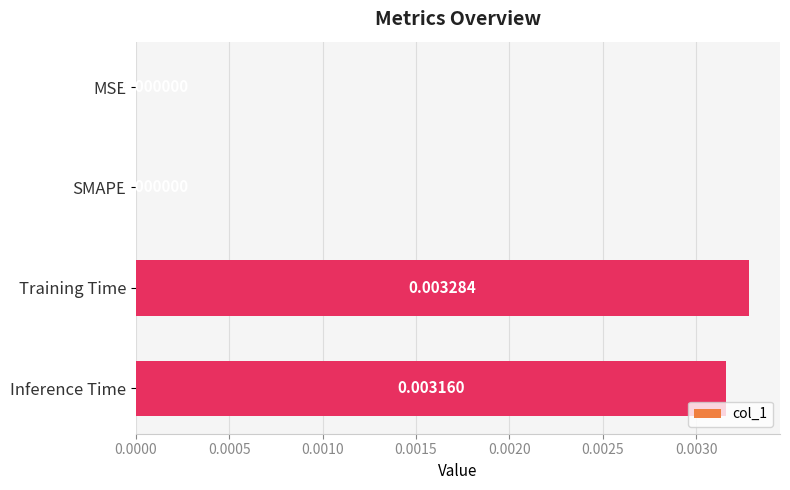

Which has a higher value, MSE or Inference Time?

Inference Time